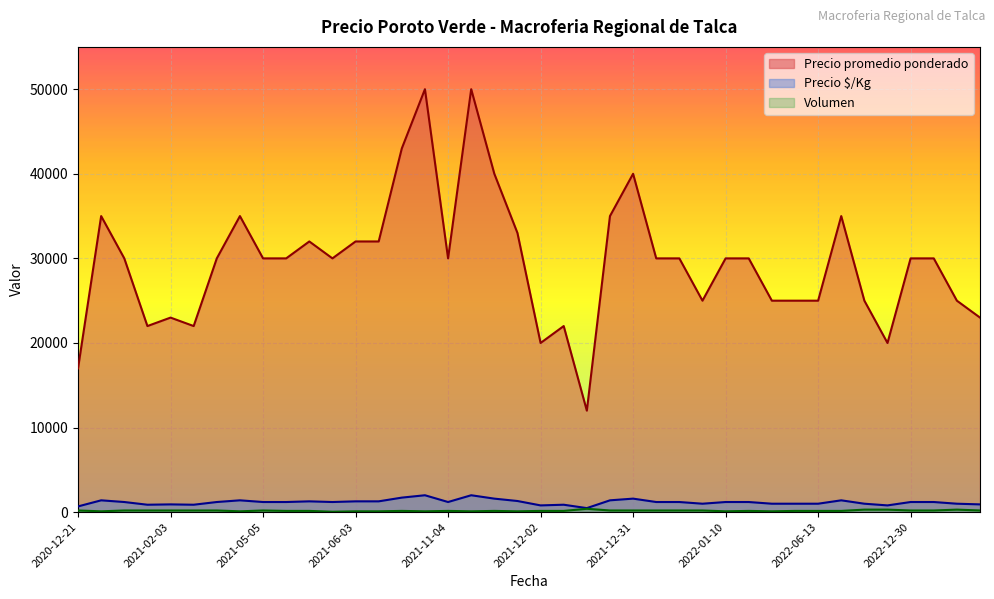

True or false: Precio maximo and Precio minimo intersect in this chart.

False